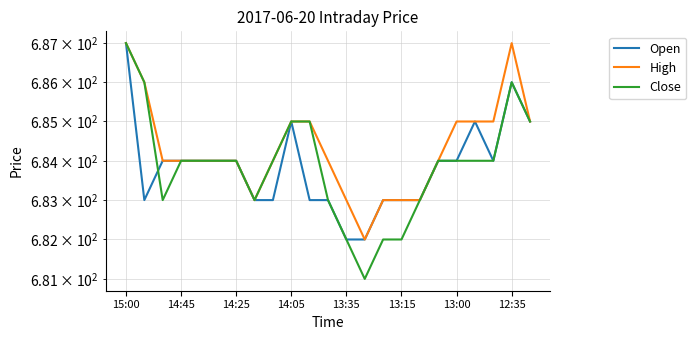

The value of High at 10 is 277. True or false?

False